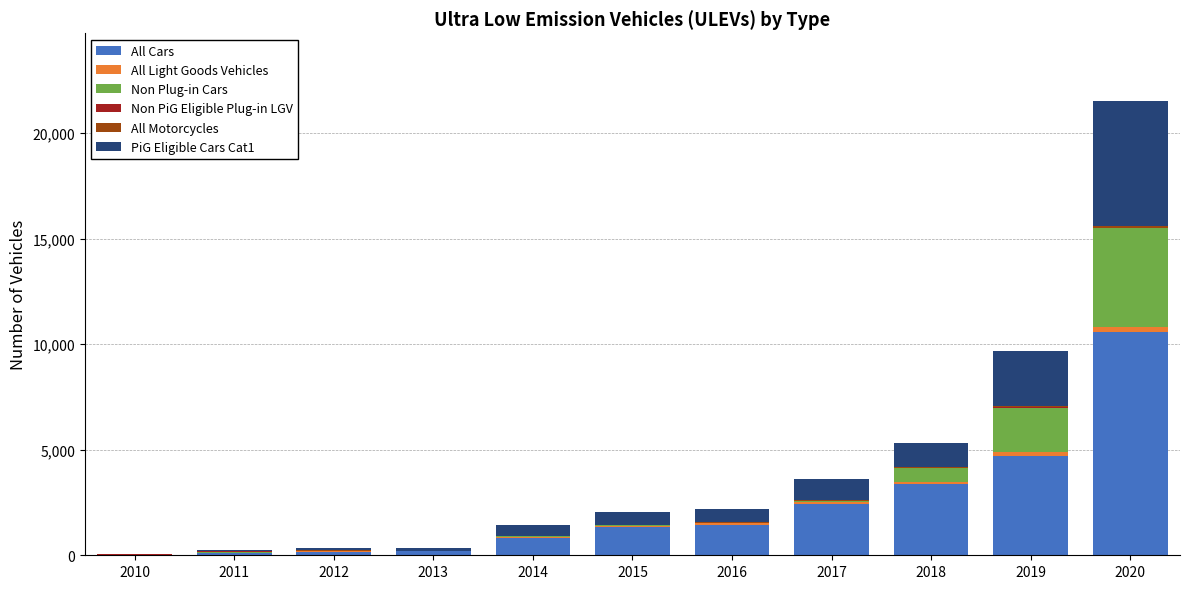

The value of All Cars at 2020 is 18559. True or false?

False